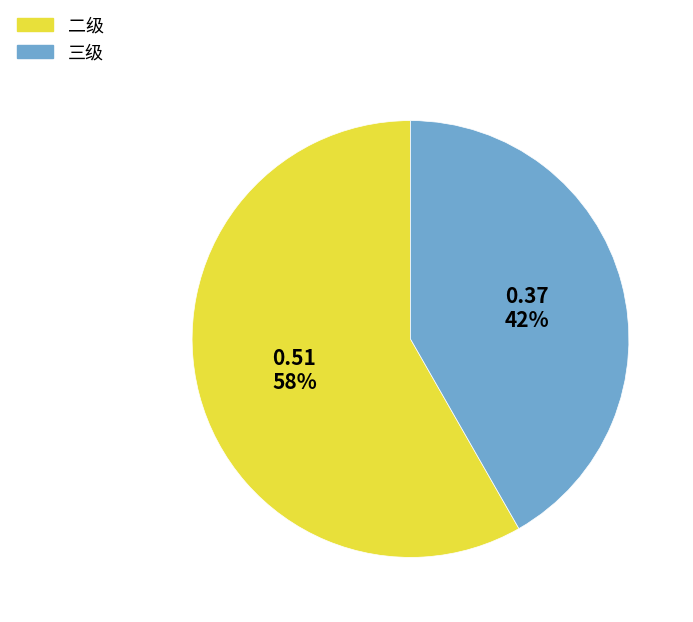

Is it true that 三级 is 47% of the pie?

False